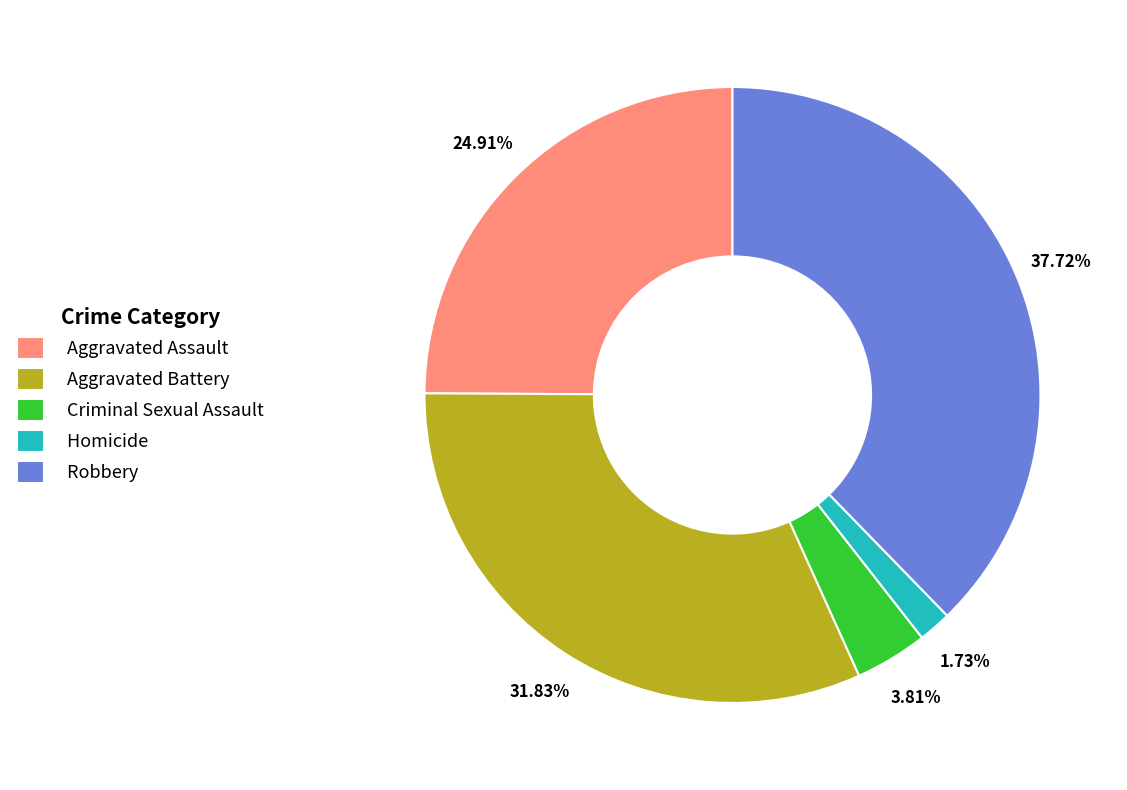

What is the largest slice in the pie chart?

Robbery